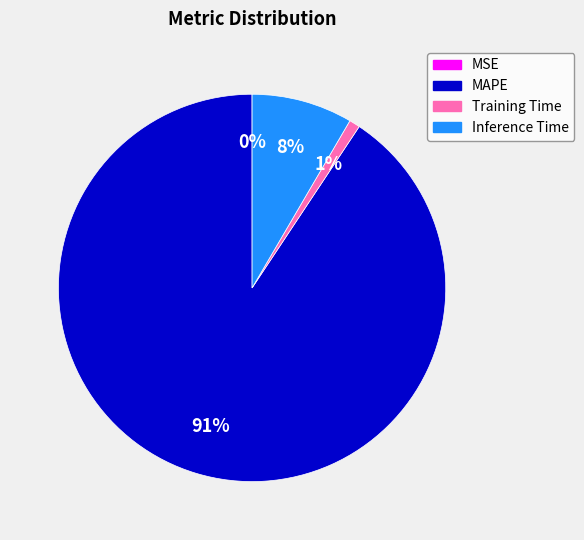

To the nearest percent, what portion does MAPE represent?

91%